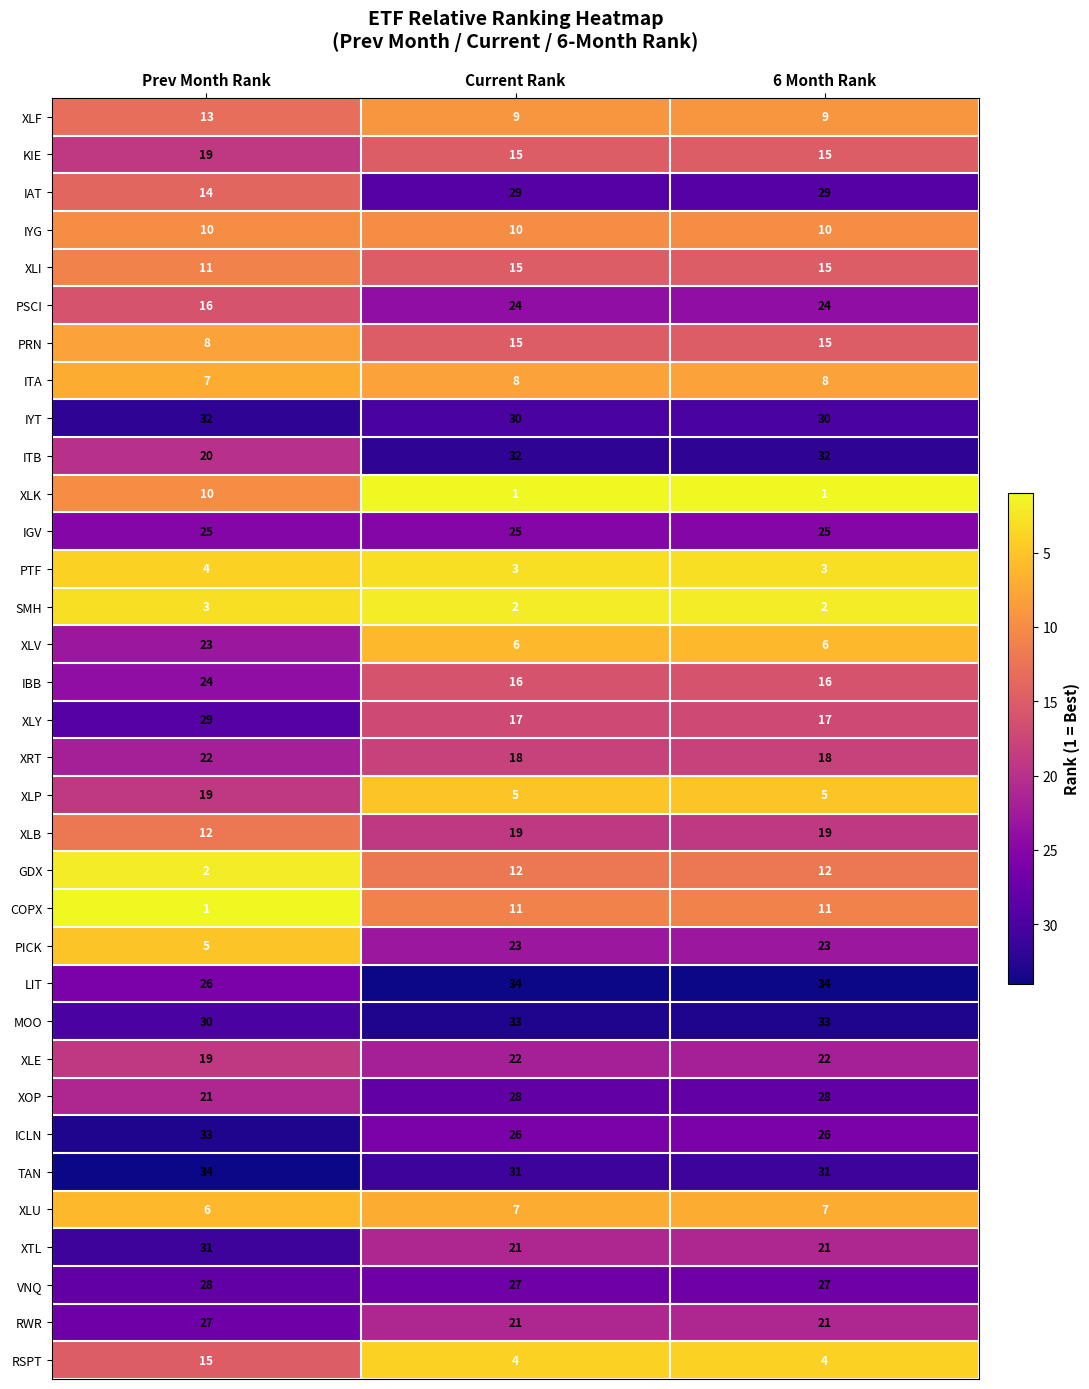

At which label is LIT closest to 30?

Prev Month Rank